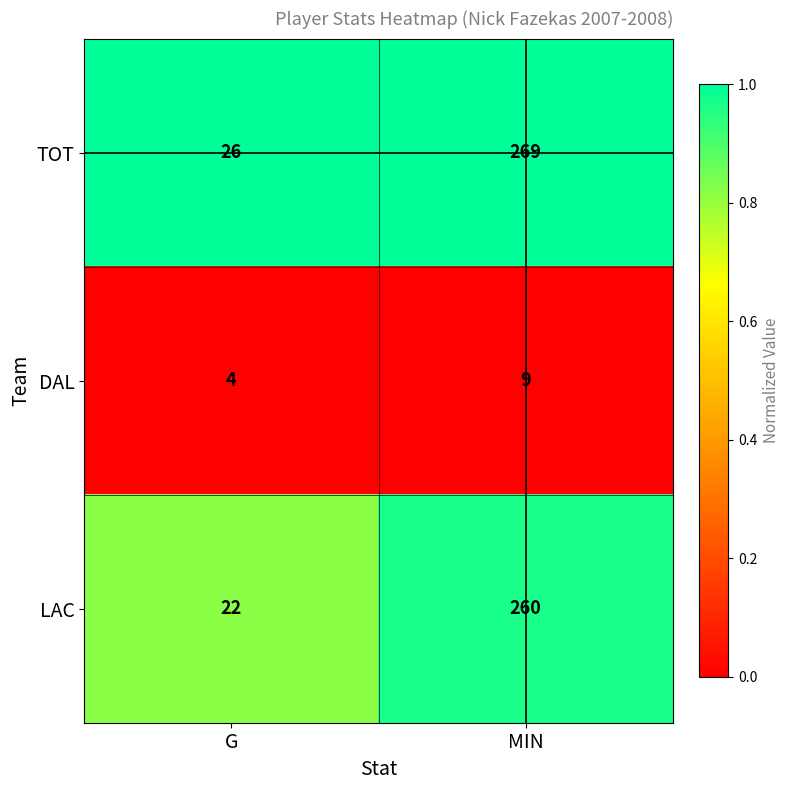

What is the difference between the highest and lowest values at G?

22